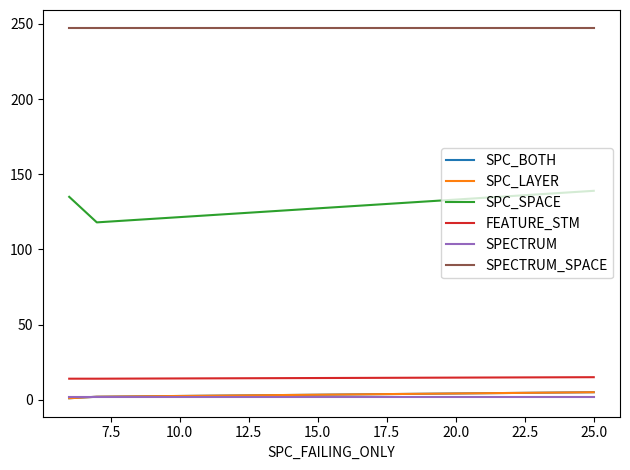

Does the chart have visible grid lines?

No